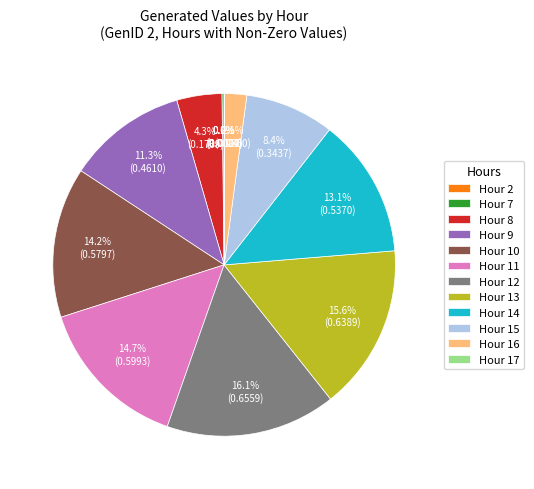

Does Hour 10 account for over 50% of the chart?

No